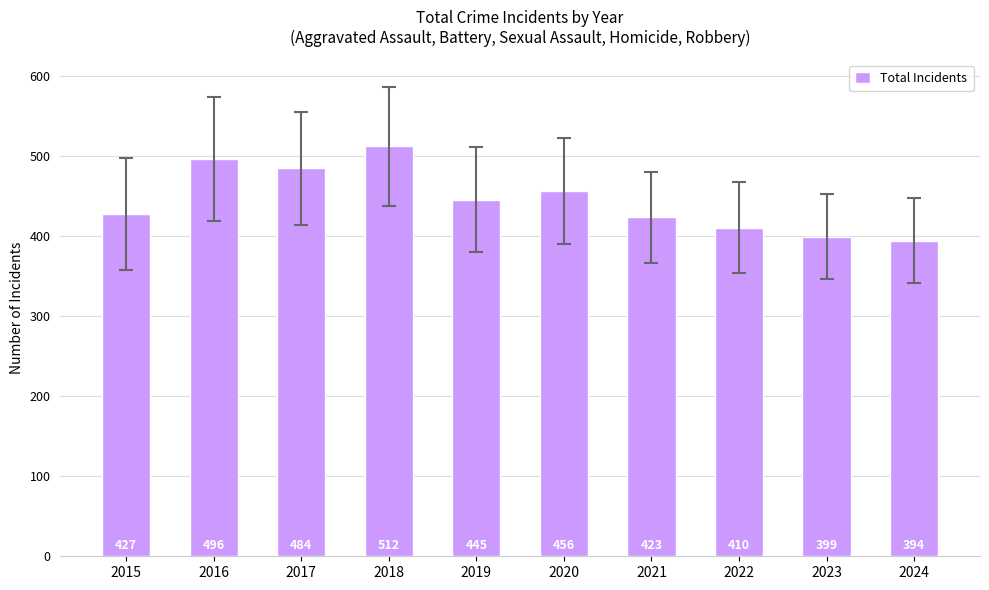

Rank the categories by value from highest to lowest.

2018, 2016, 2017, 2020, 2019, 2015, 2021, 2022, 2023, 2024